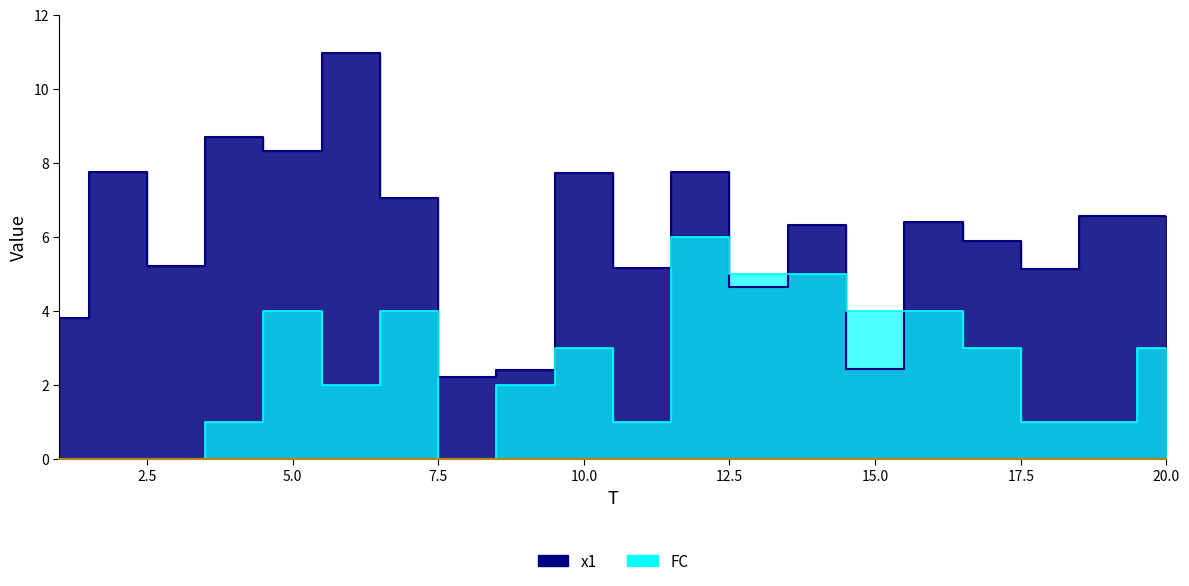

True or false: x1 has more than 0 interior local peaks.

True